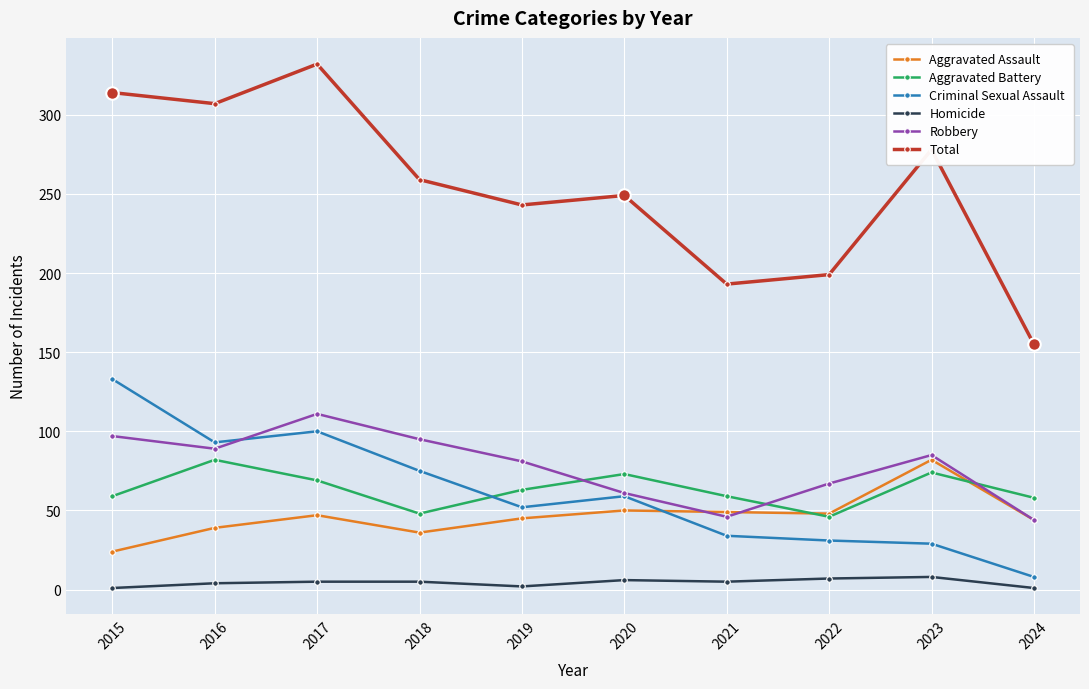

Which series has the largest total across all categories?

Total